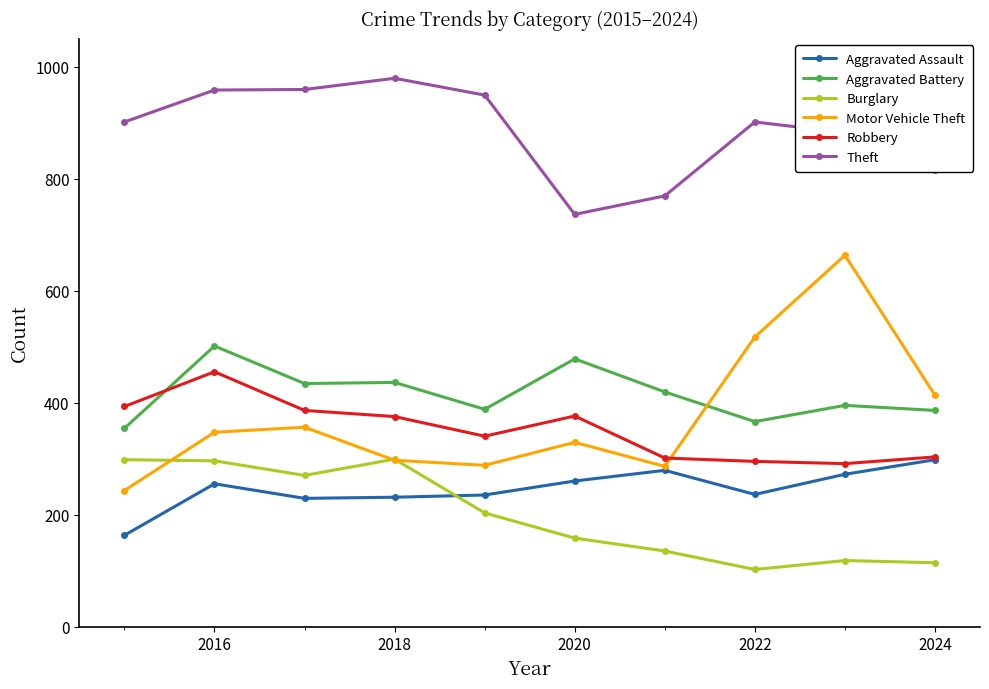

What is the value of the Aggravated Assault point at the 4th from the left?

231